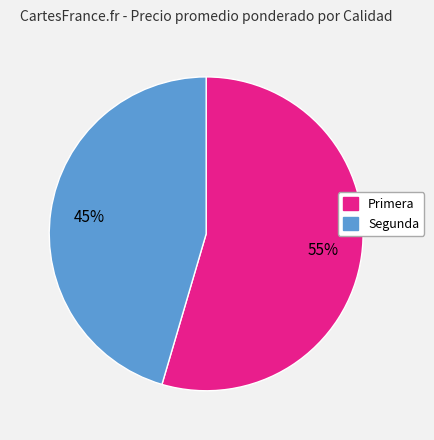

Does any single category account for the majority?

Yes